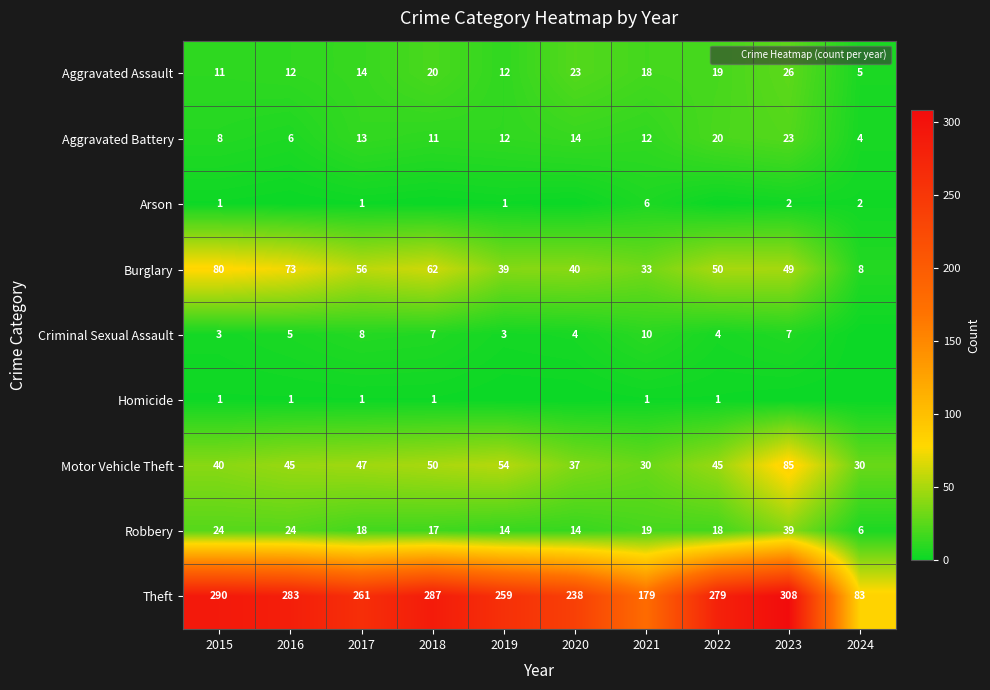

Rank the series at 2015 from highest to lowest value.

Theft, Burglary, Motor Vehicle Theft, Robbery, Aggravated Assault, Aggravated Battery, Criminal Sexual Assault, Arson, Homicide